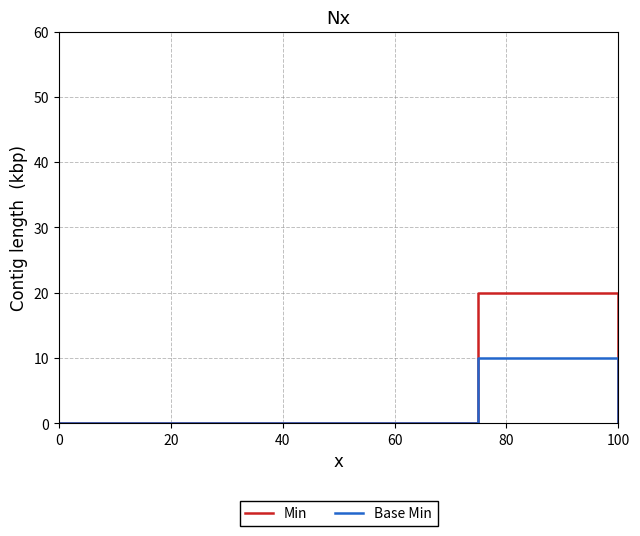

What is the greatest value displayed?

20